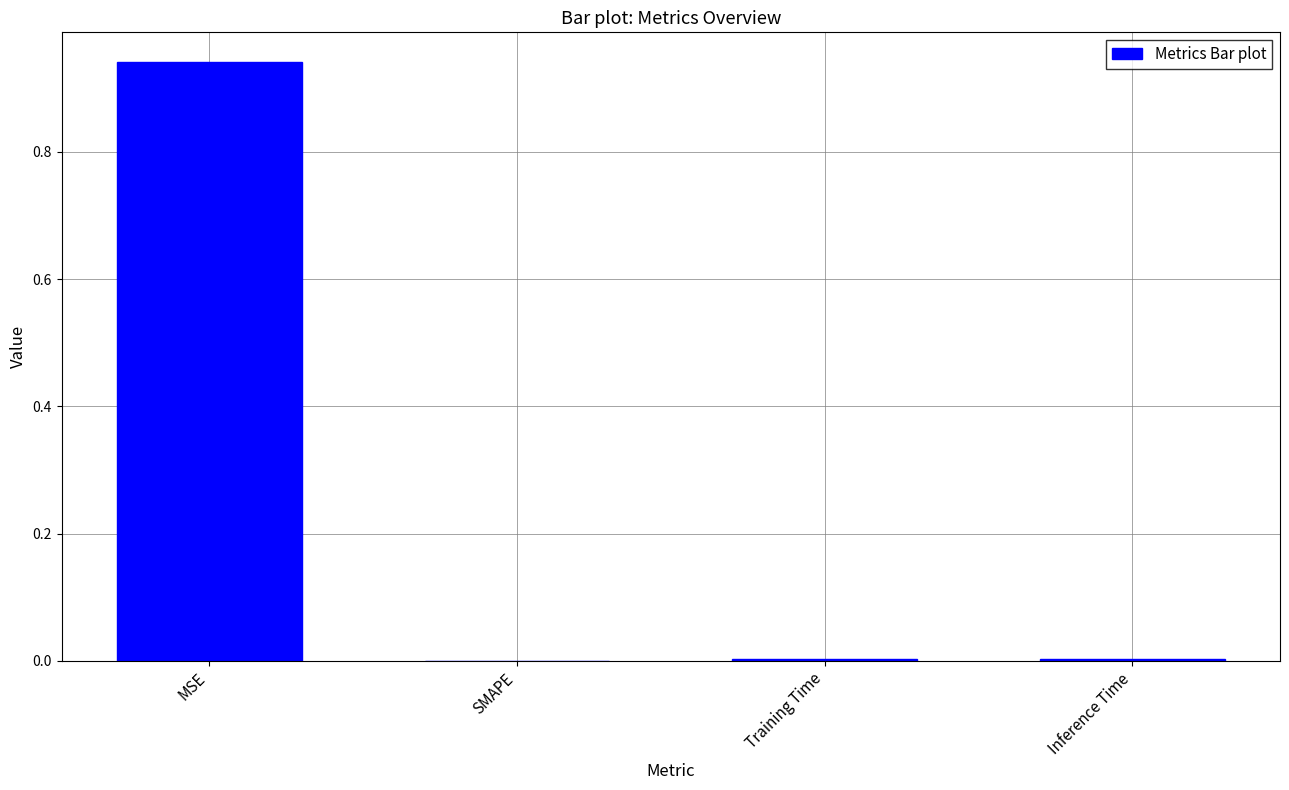

True or false: the data shows 0.0 at Inference Time.

True